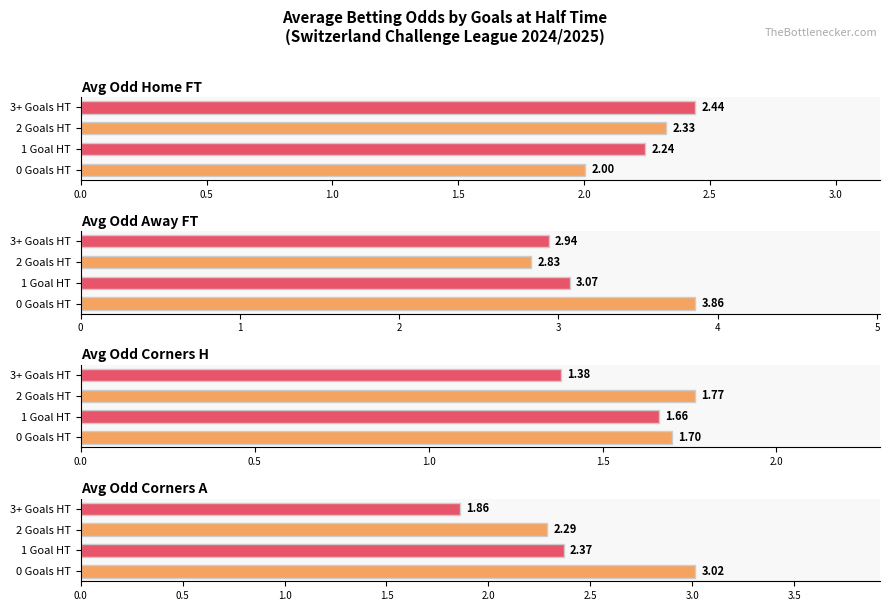

How many groups of bars are there?

4